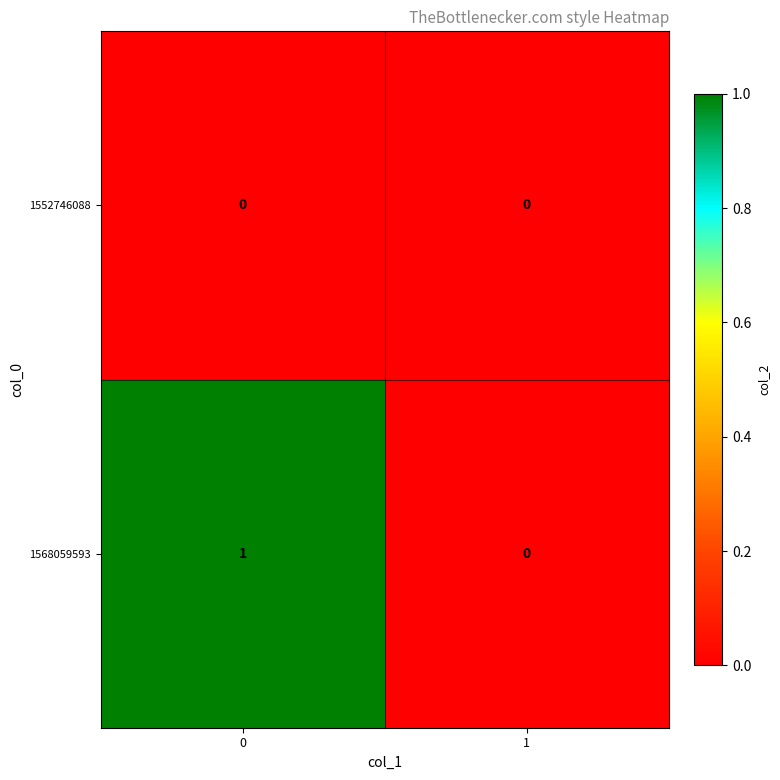

Rank the series by their average value, from lowest to highest.

1552746088, 1568059593